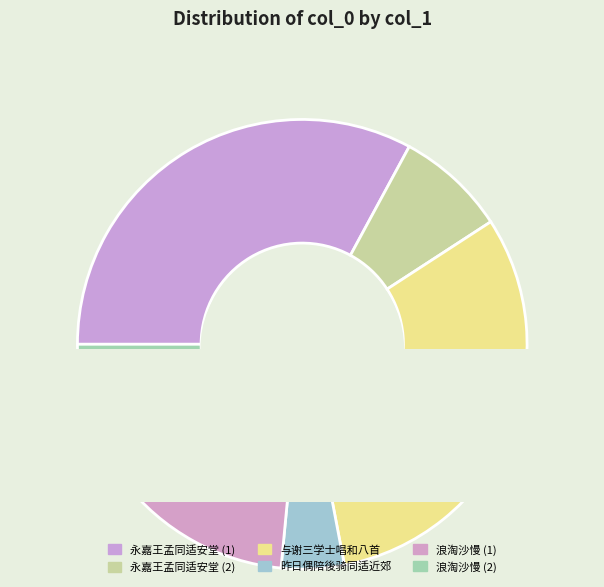

Is there any slice that represents more than half of the pie?

No